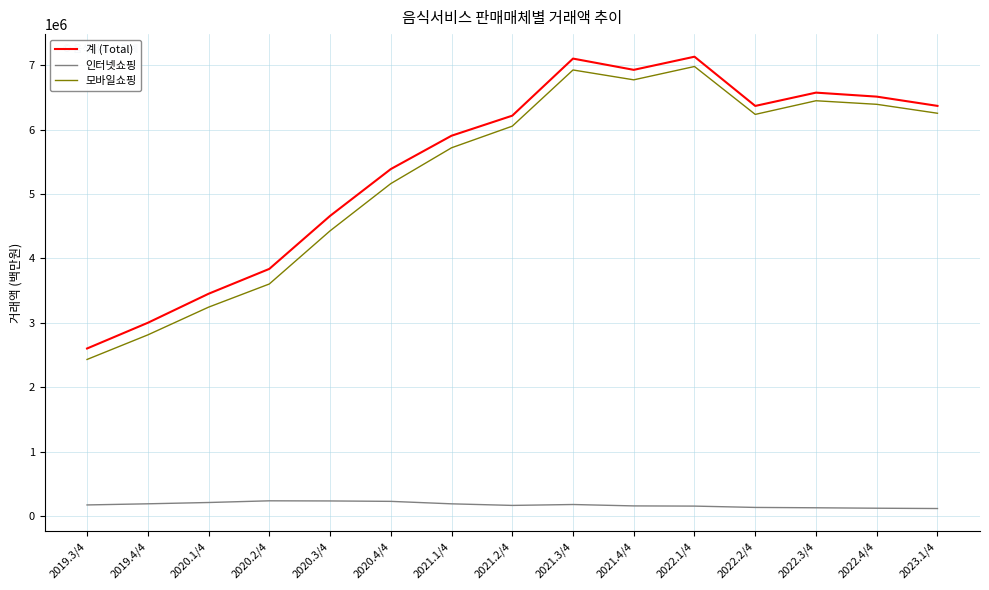

Is the value of 모바일쇼핑 at 2019.3/4 greater than the value of 계 (Total) at 2020.1/4?

No